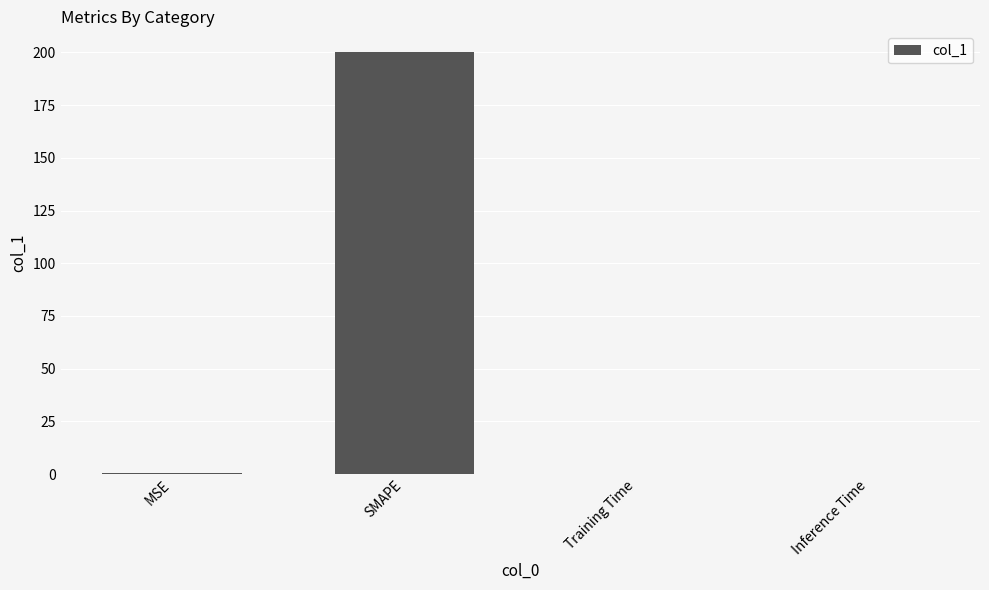

Count the number of categories in the chart.

4